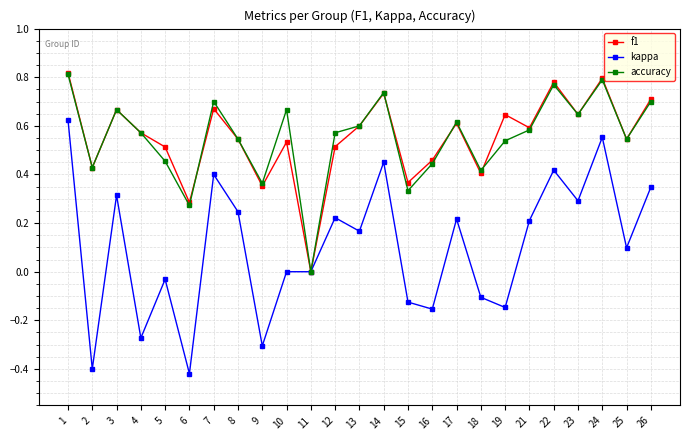

Which series has the largest range (max minus min)?

kappa